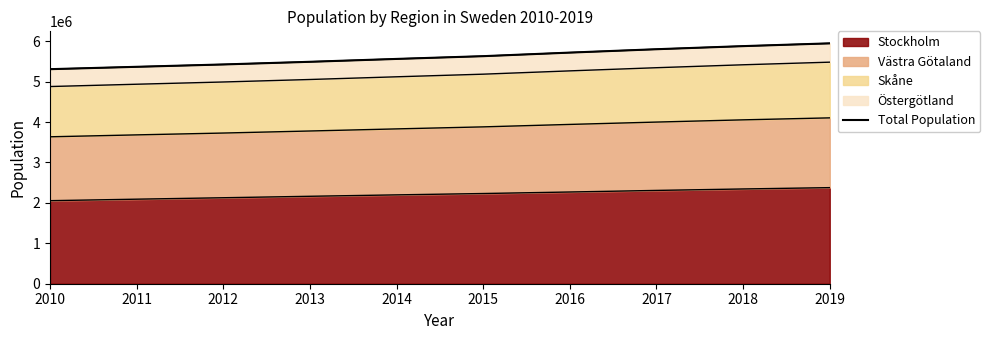

How many data points are above 5629409?

4